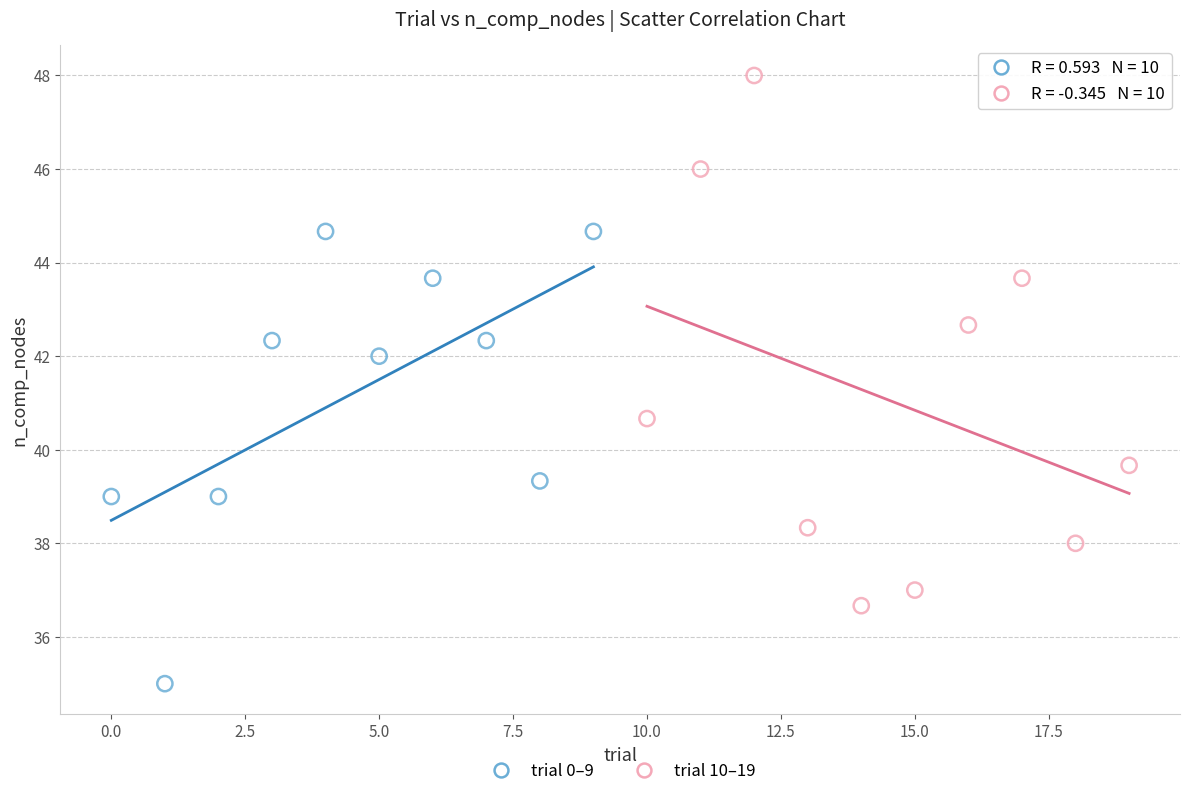

Which series contains the lowest Y value?

trial 0–9